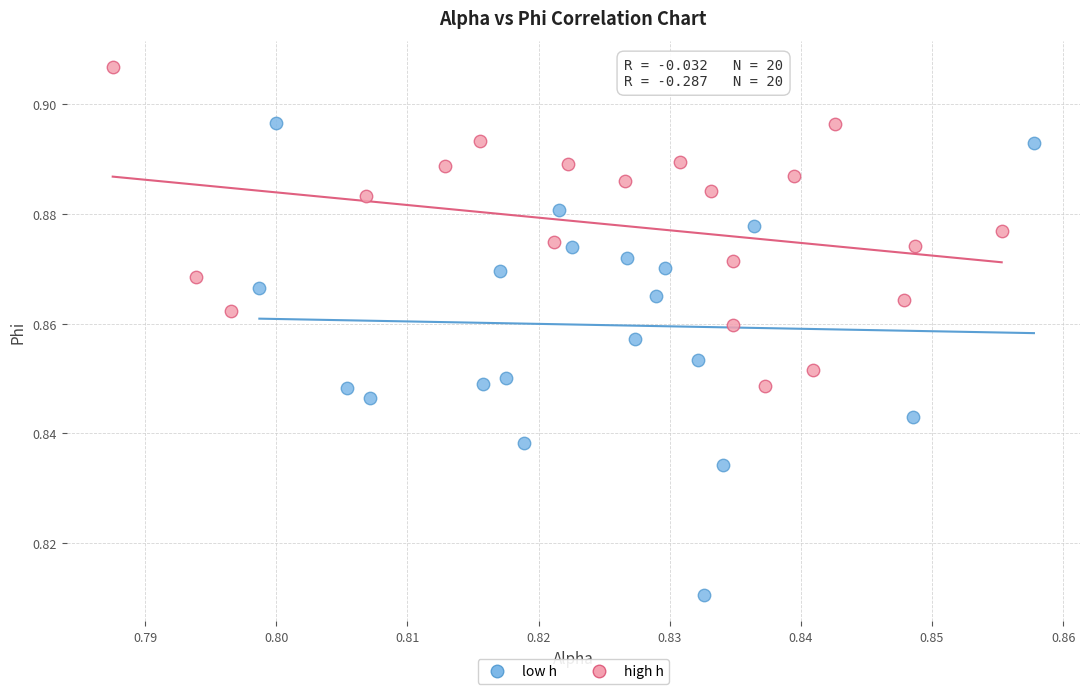

Which series has the largest Y range (max minus min)?

low h